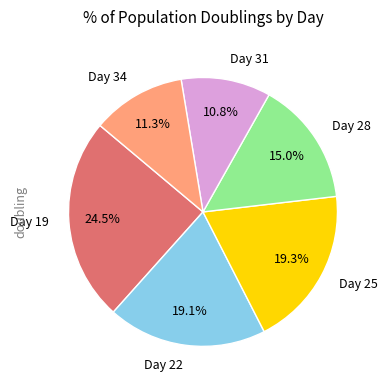

Is there a majority slice in this chart?

No